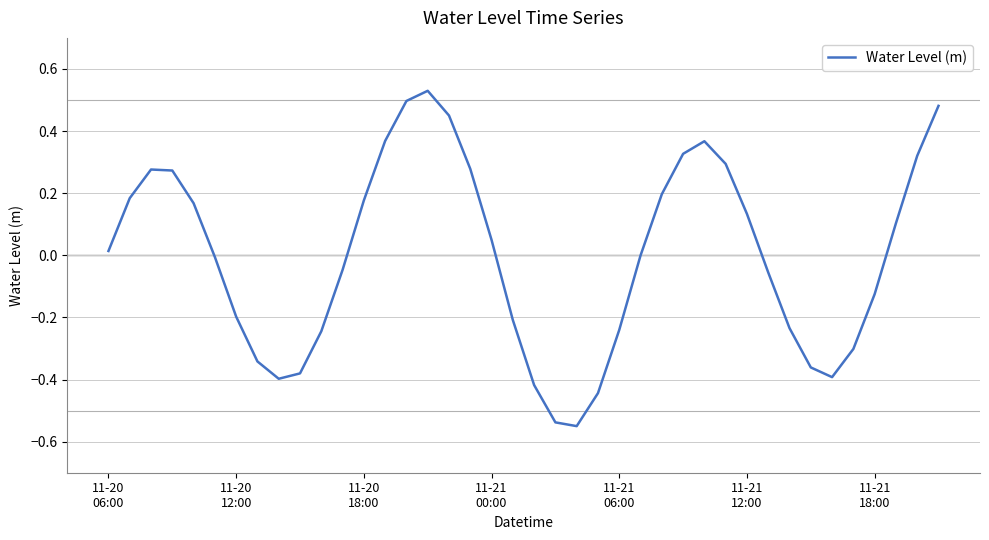

What is the difference between the maximum and minimum values?

1.1